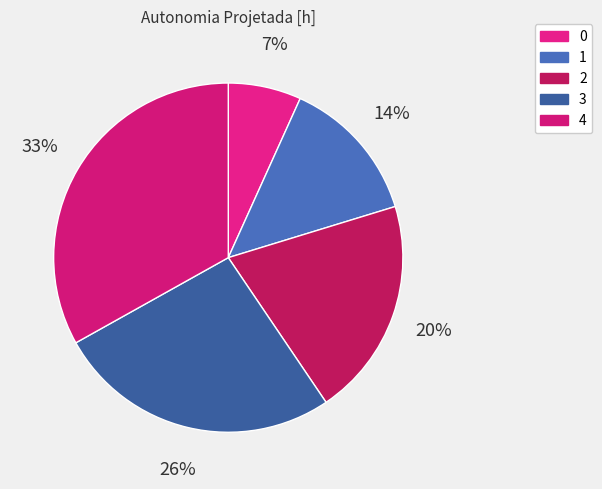

Count the number of slices in the pie.

5